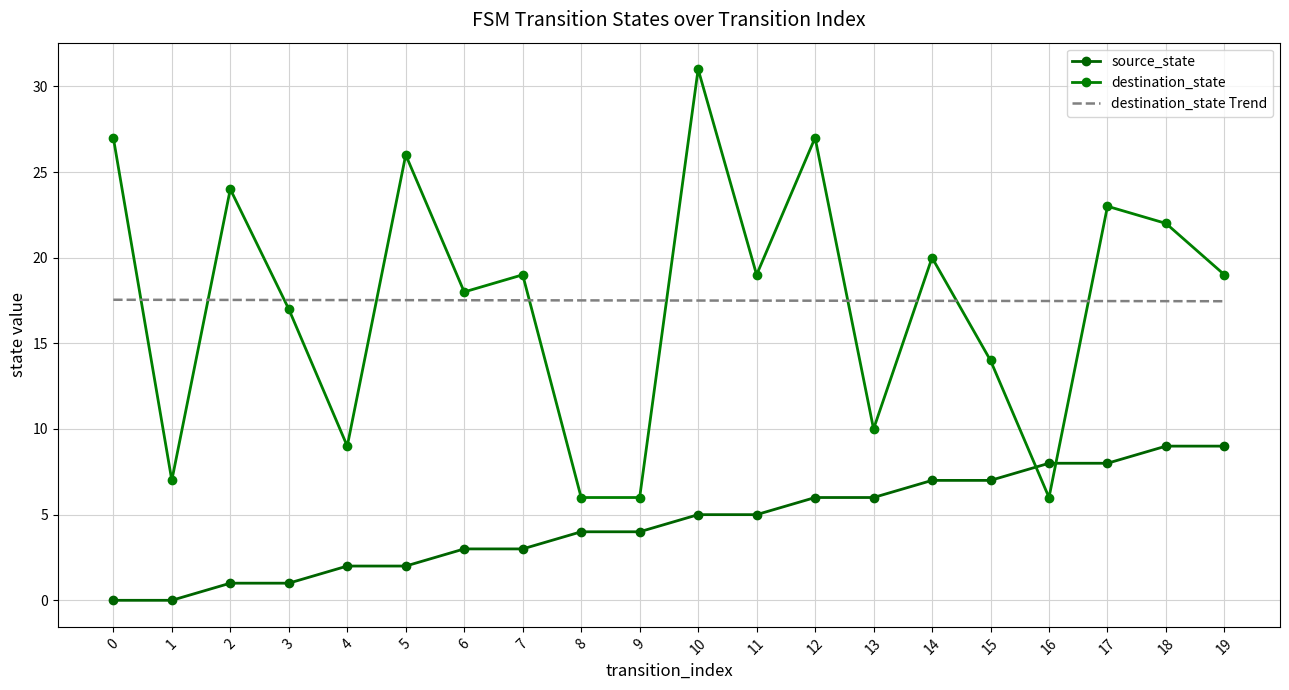

List the series in order of their peak value, lowest first.

source_state, destination_state Trend, destination_state